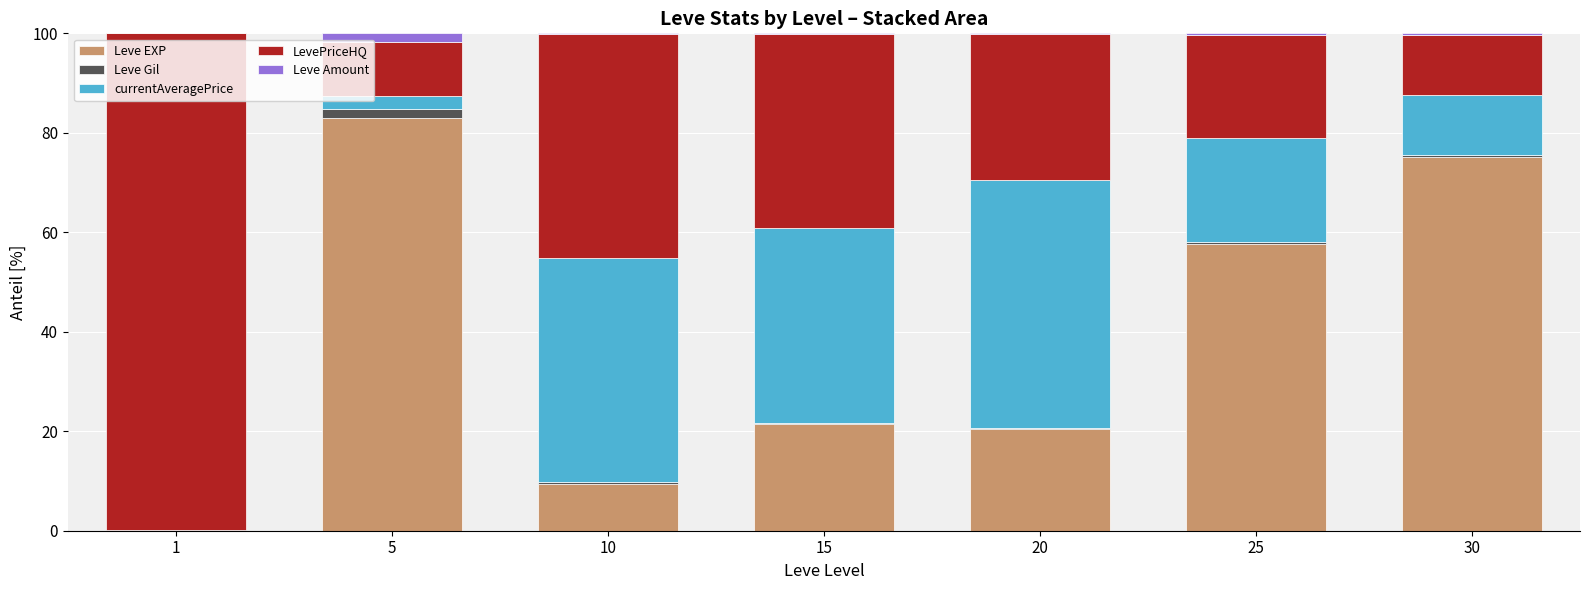

At which label does Leve EXP reach its peak?

5